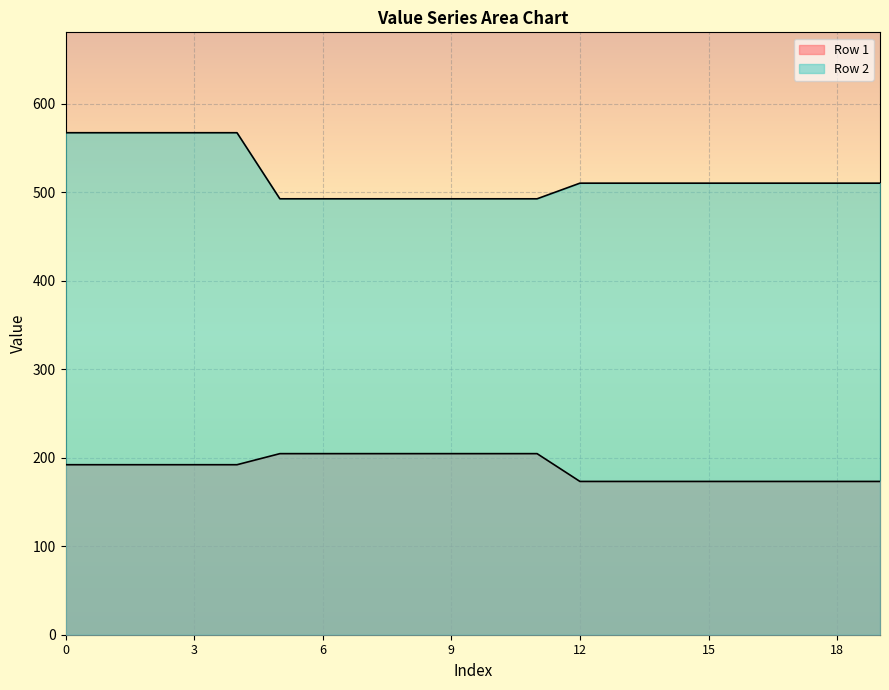

What is the spread (max minus min) of values at 11?

288.0